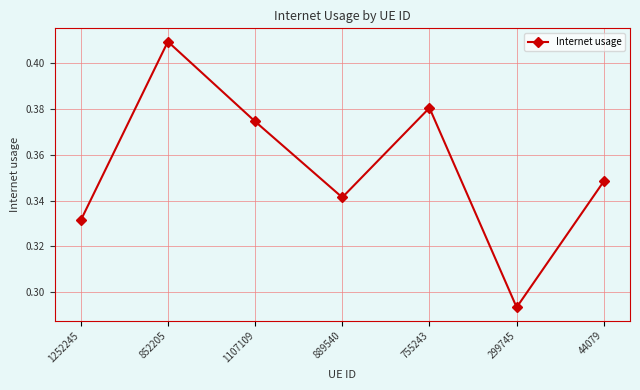

What is the label of the 5th point from the right?

1107109